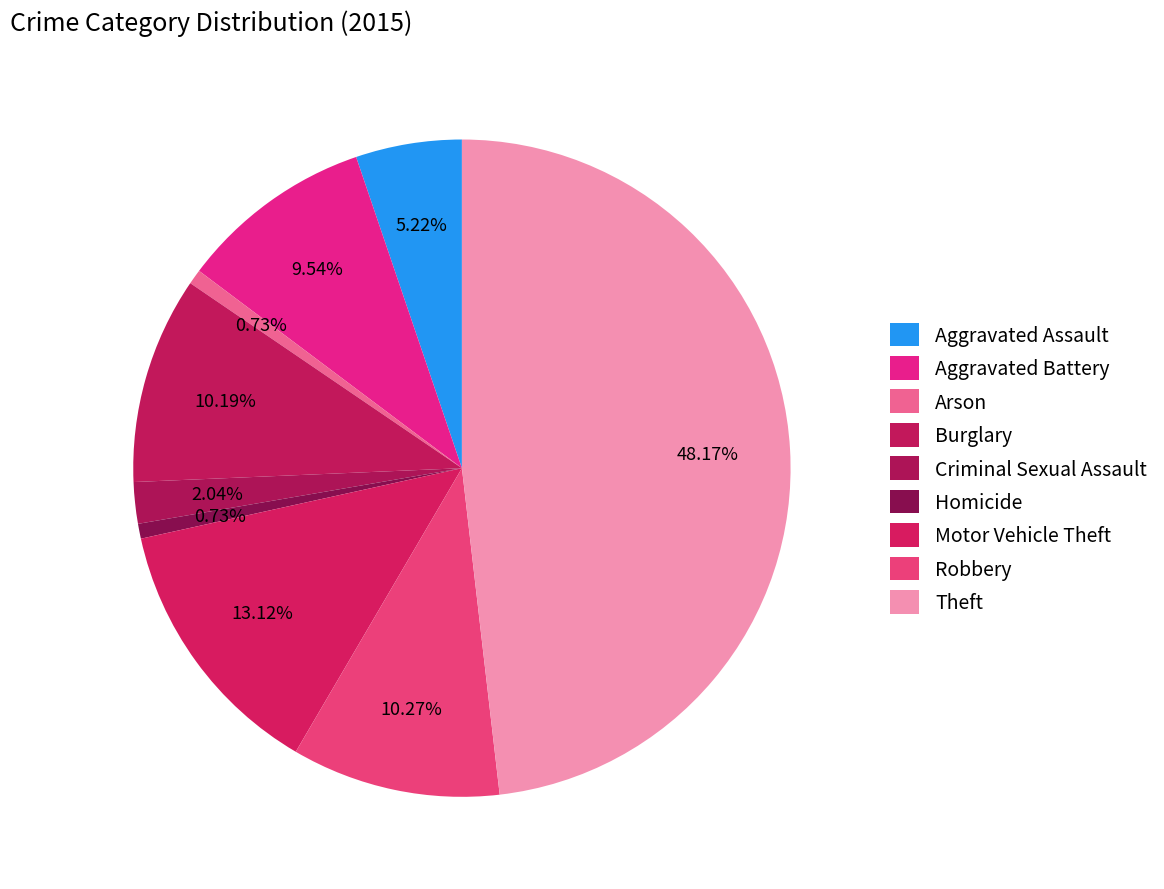

How many segments does this pie chart have?

9